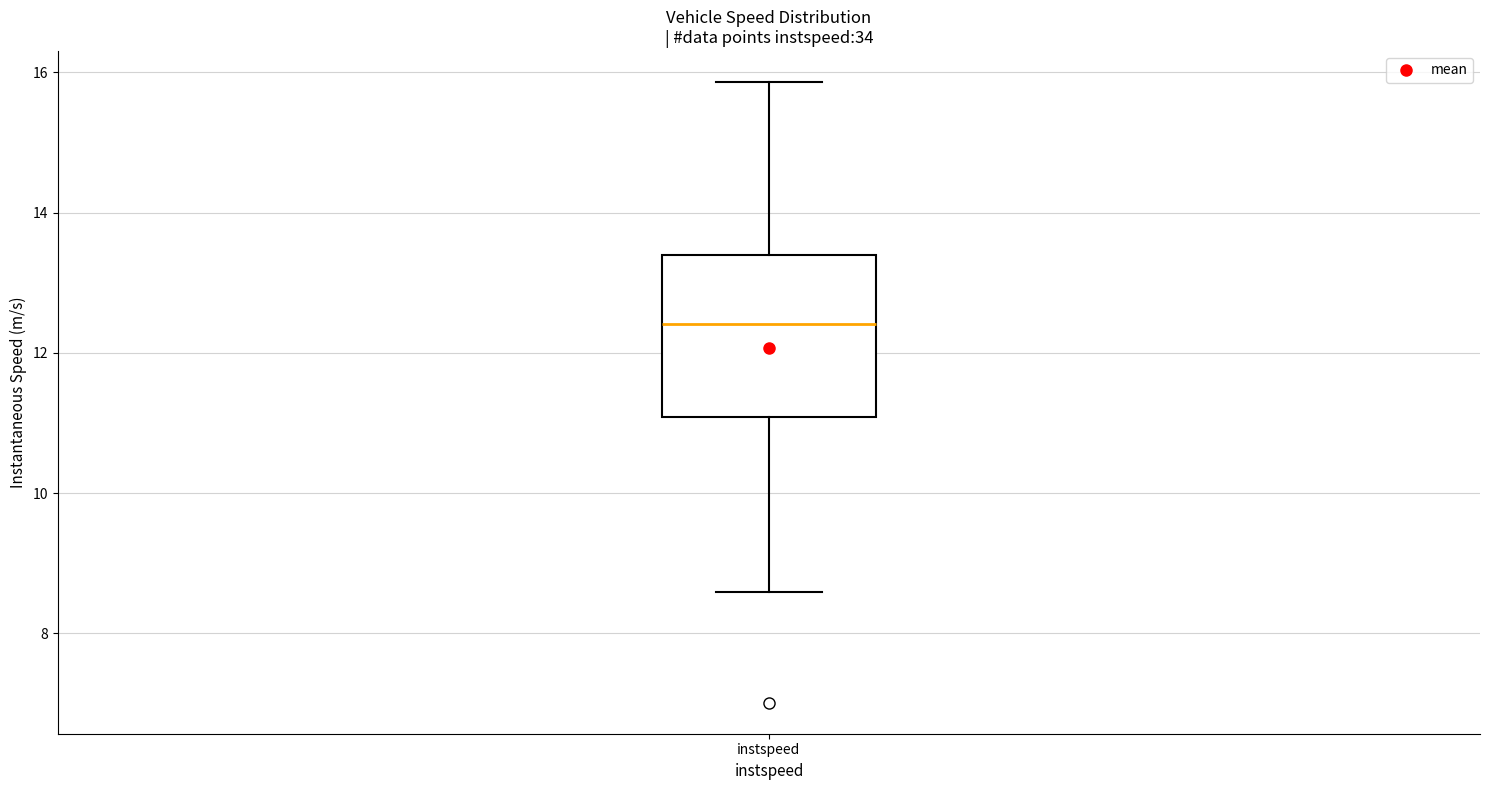

Where is the lower edge of the box for instspeed on the y-axis? The values are not printed on the chart, so give them approximately, as read against the axis.

11.0